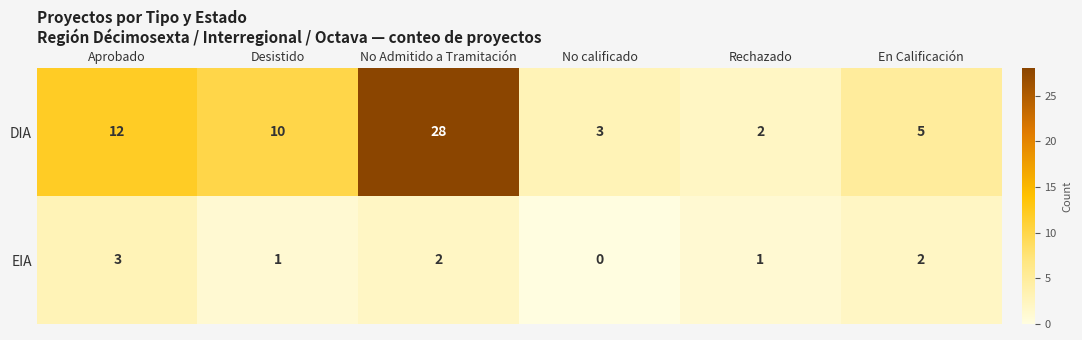

At En Calificación, list the series in order from largest to smallest.

DIA, EIA